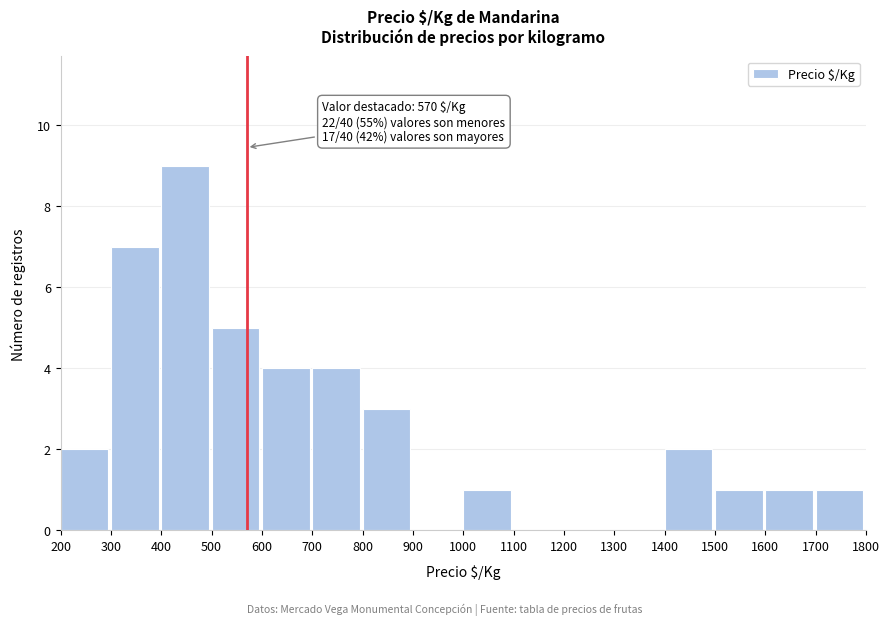

Which range on the x-axis has the tallest bar?

400 to 500